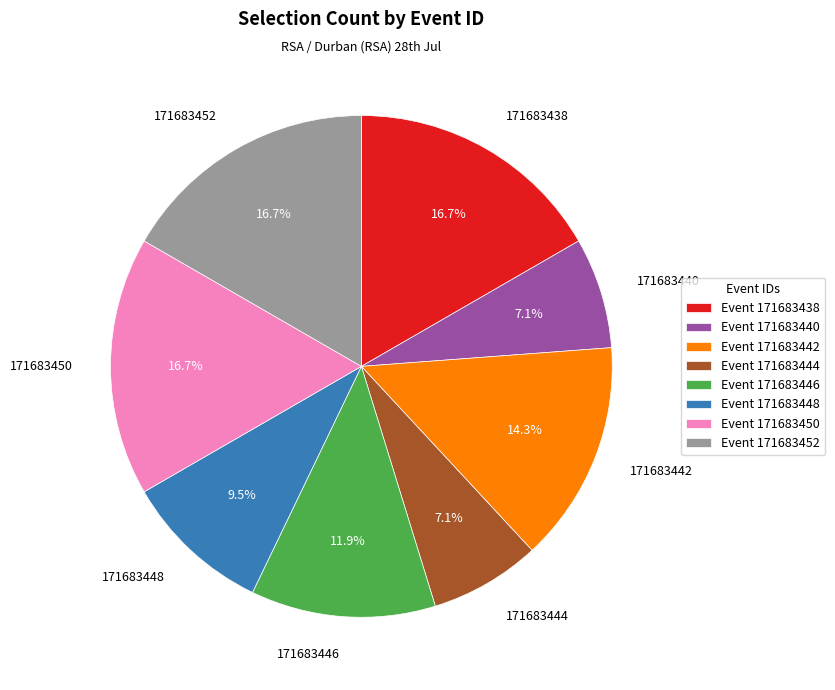

To the nearest percent, what portion does 171683442 represent?

14%